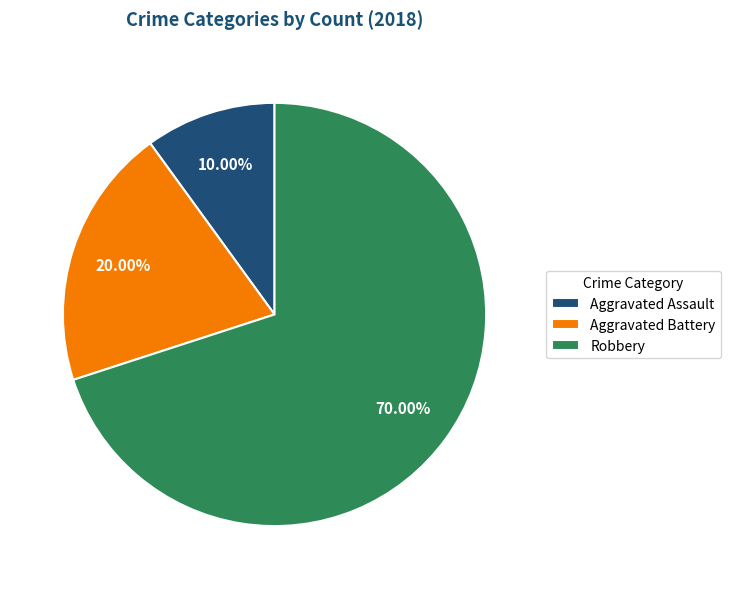

Which category has the biggest portion of the pie?

Robbery